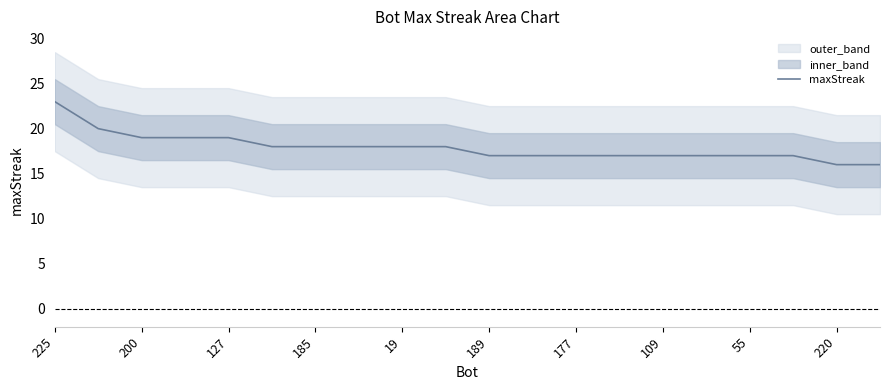

At which label does the data first exceed 18?

225